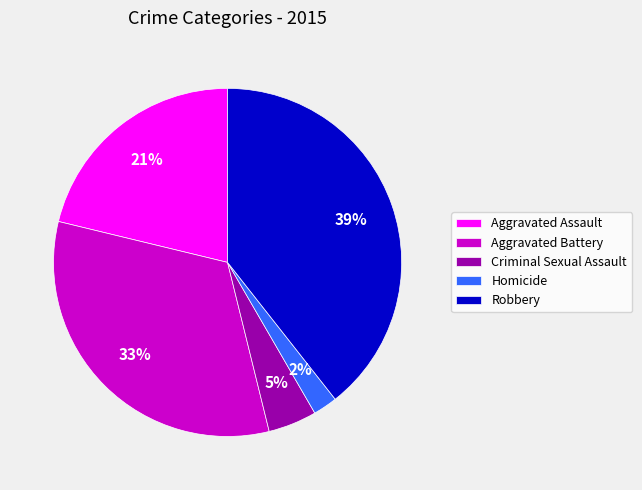

Which category has the biggest portion of the pie?

Robbery